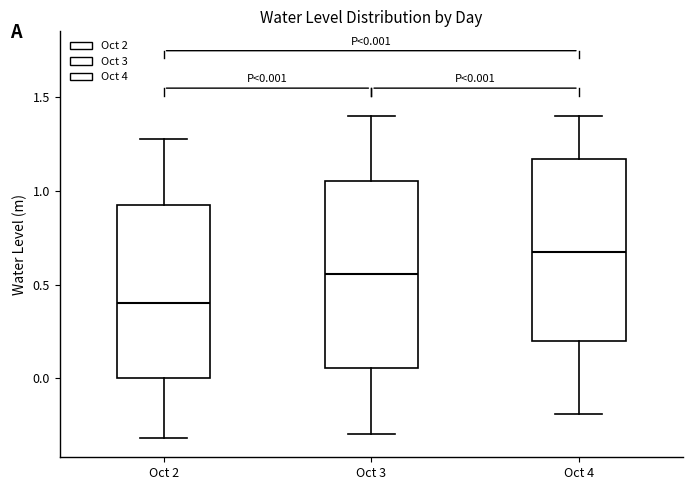

Which box has the highest median line?

Oct 4